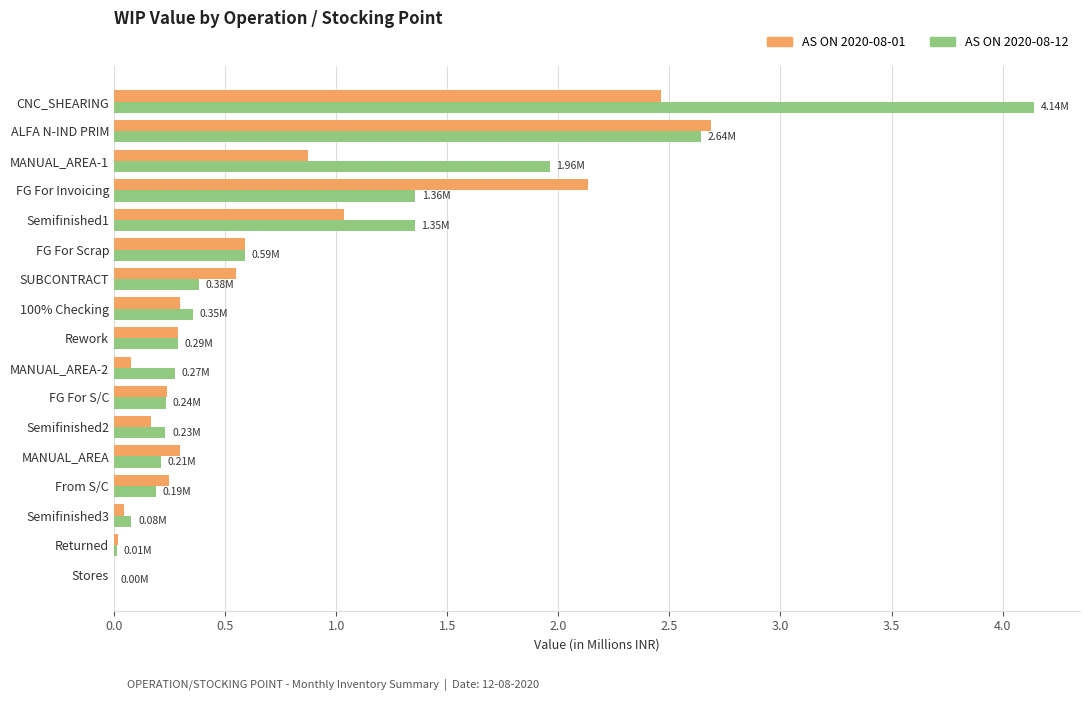

Where is AS ON 2020-08-01 nearest to the value 1?

Semifinished1